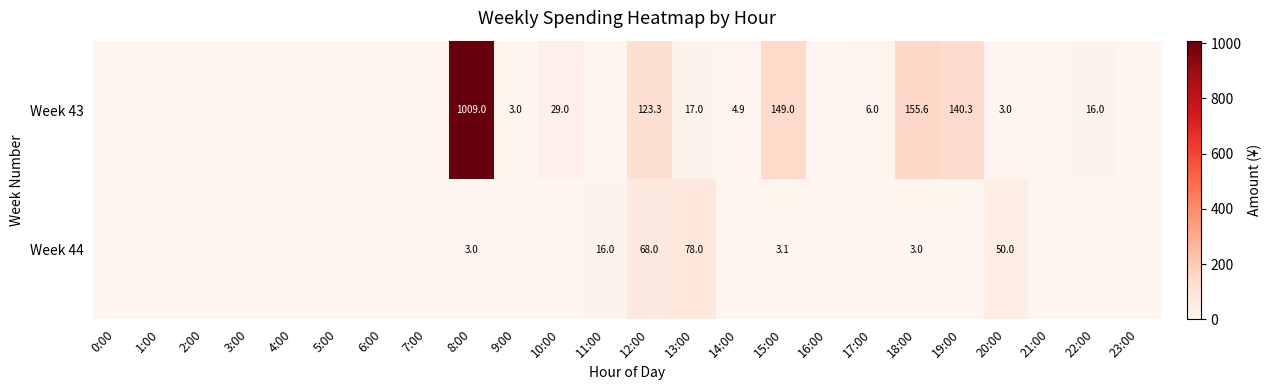

The Week 43 series shows 60.3 at 19:00. True or false?

False